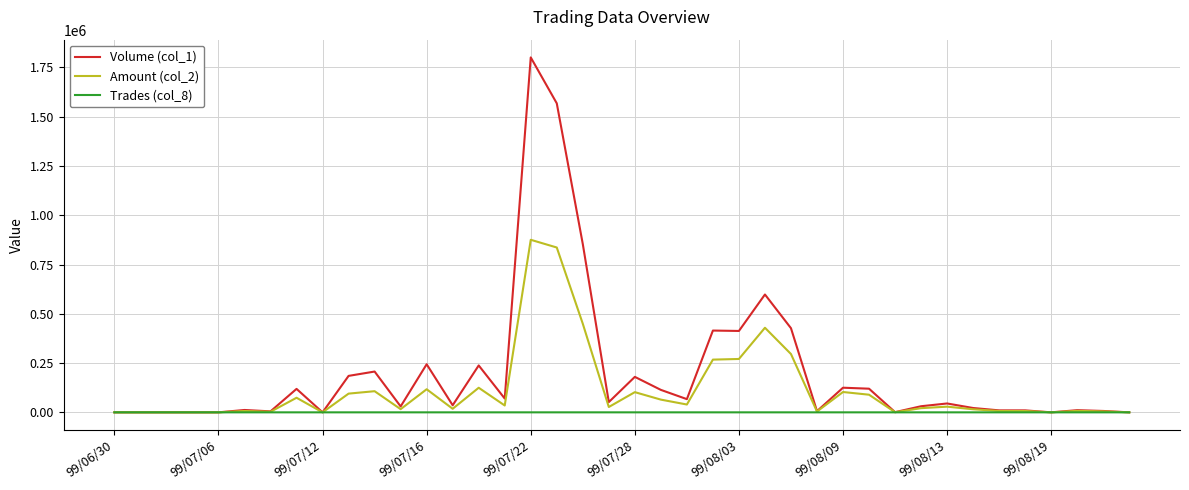

Which series has the largest range (max minus min)?

Volume (col_1)